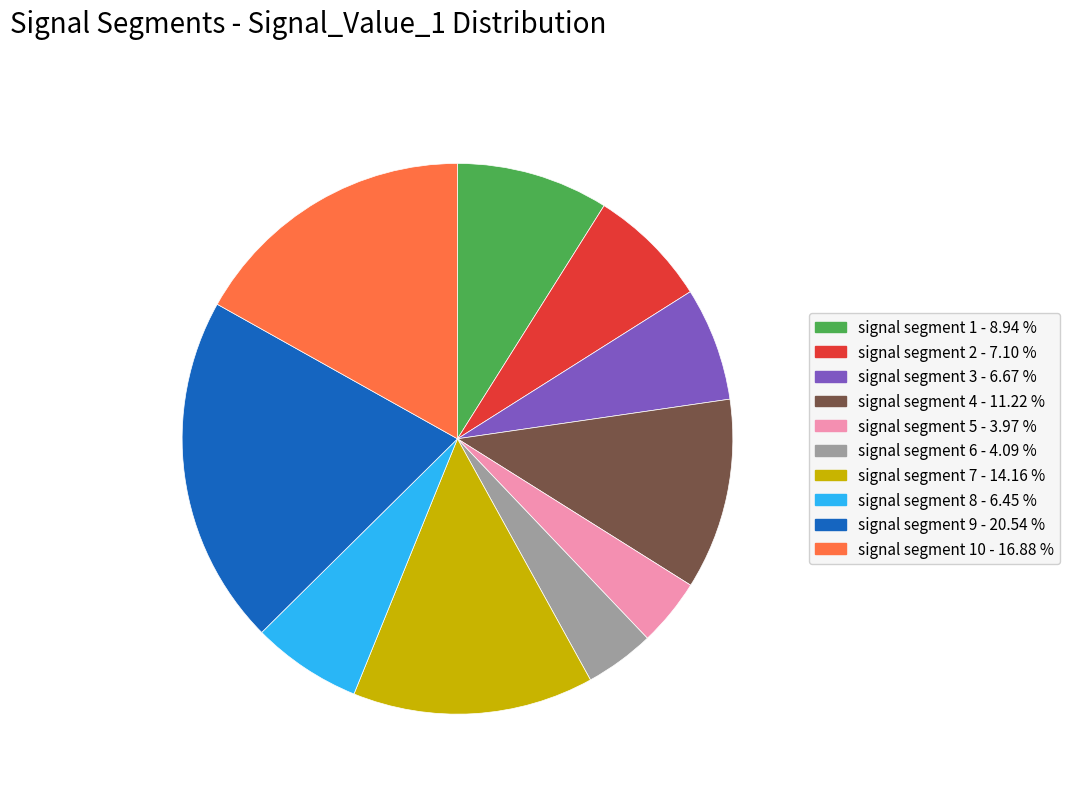

How many slices are in this pie chart?

10